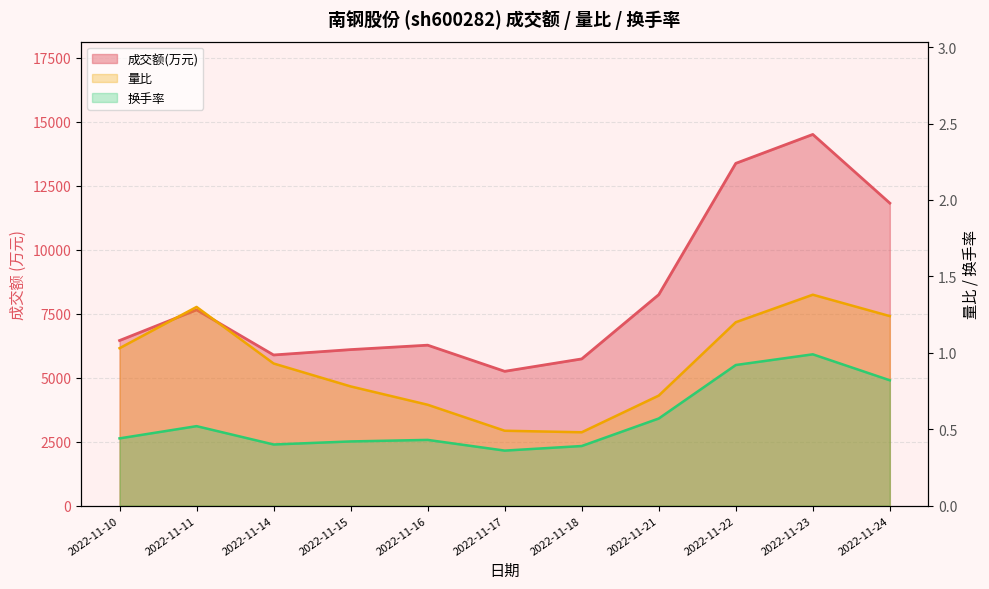

Which label corresponds to the largest value in the chart?

2022-11-23